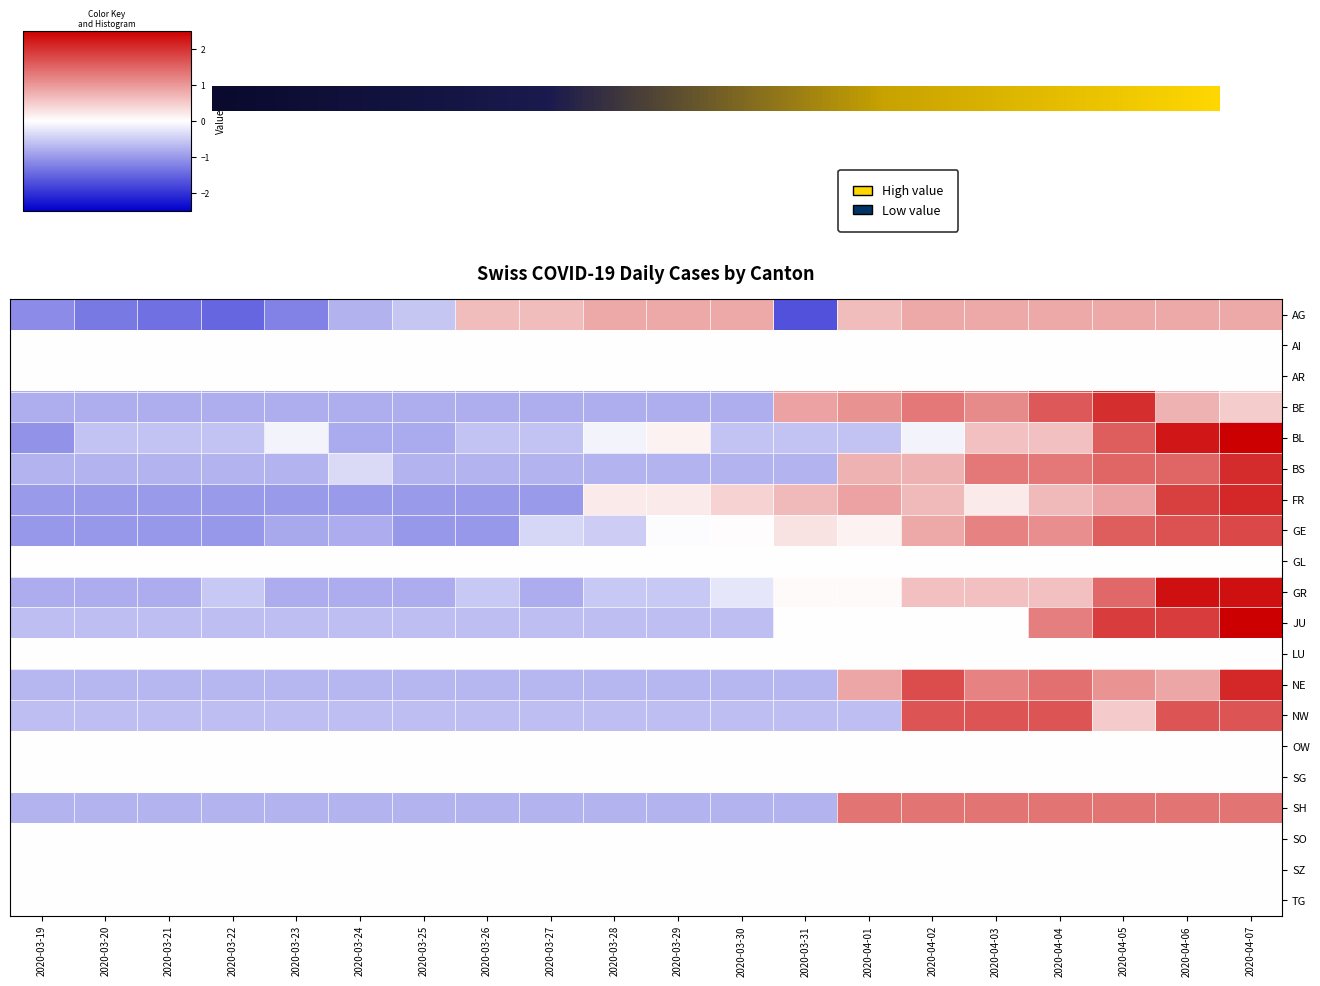

What is the minimum value for NE?

-0.7